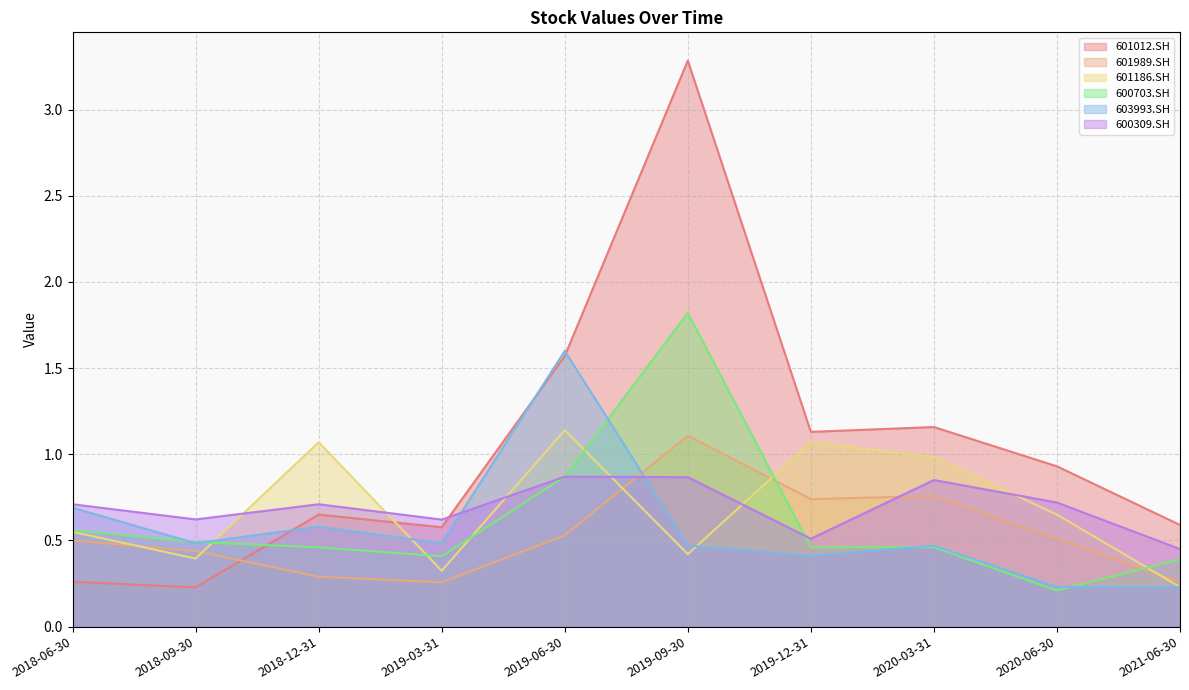

How many interior local valleys does the 601012.SH series have?

3